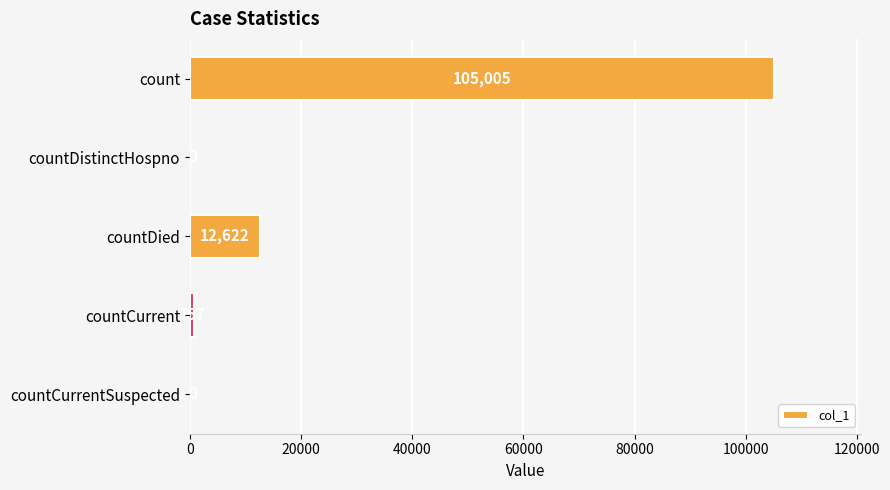

Reading bottom to top, what are all the values shown in this chart?

countCurrentSuspected=0	countCurrent=757	countDied=12622	countDistinctHospno=0	count=105005